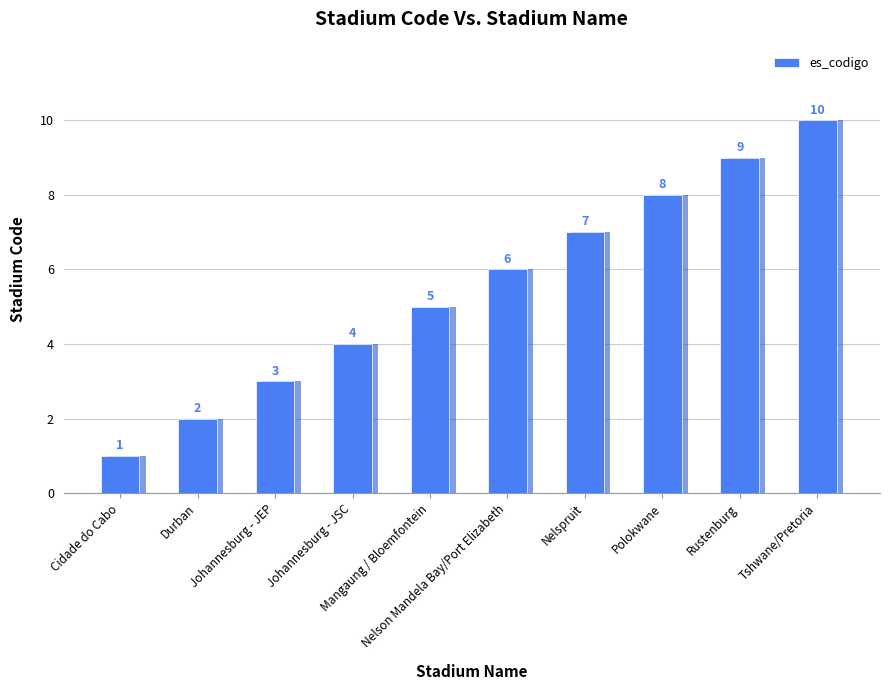

List the labels in order of value, smallest first.

Cidade do Cabo, Durban, Johannesburg - JEP, Johannesburg - JSC, Mangaung / Bloemfontein, Nelson Mandela Bay/Port Elizabeth, Nelspruit, Polokwane, Rustenburg, Tshwane/Pretoria